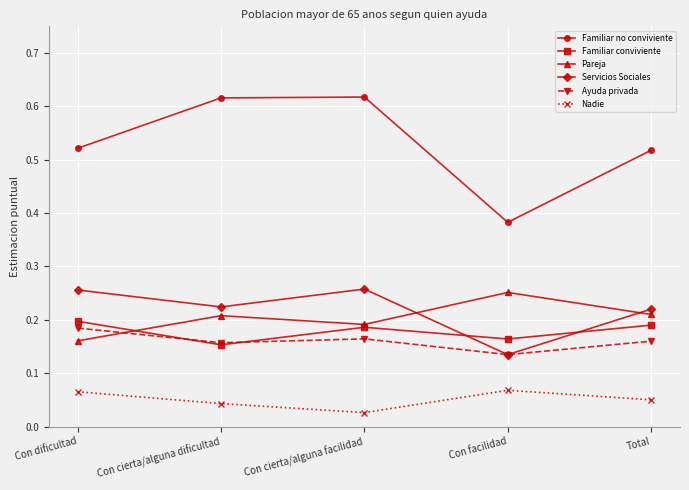

Between Con cierta/alguna dificultad and Con facilidad, which series saw the biggest shift?

Familiar no conviviente